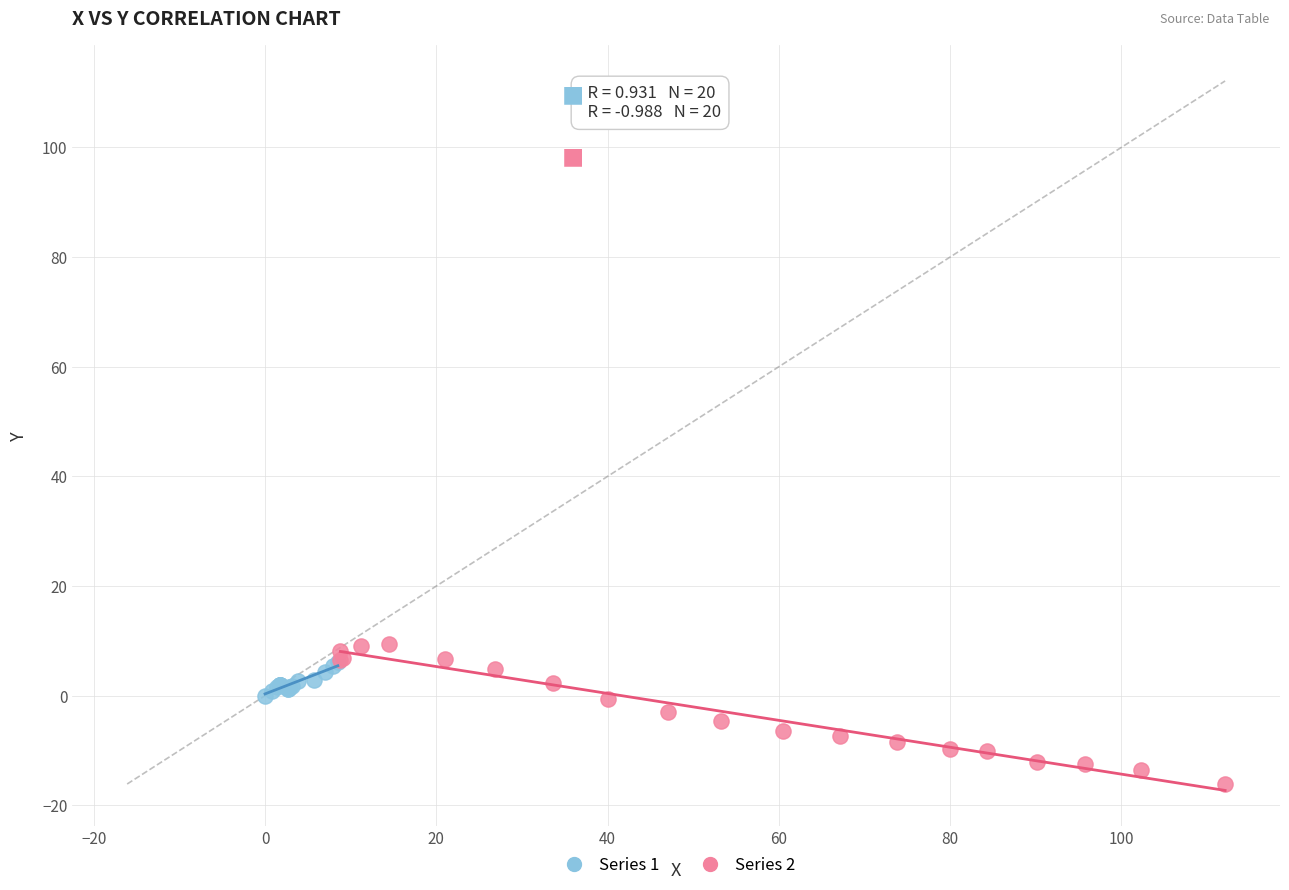

Which series has the largest Y range (max minus min)?

Series 2